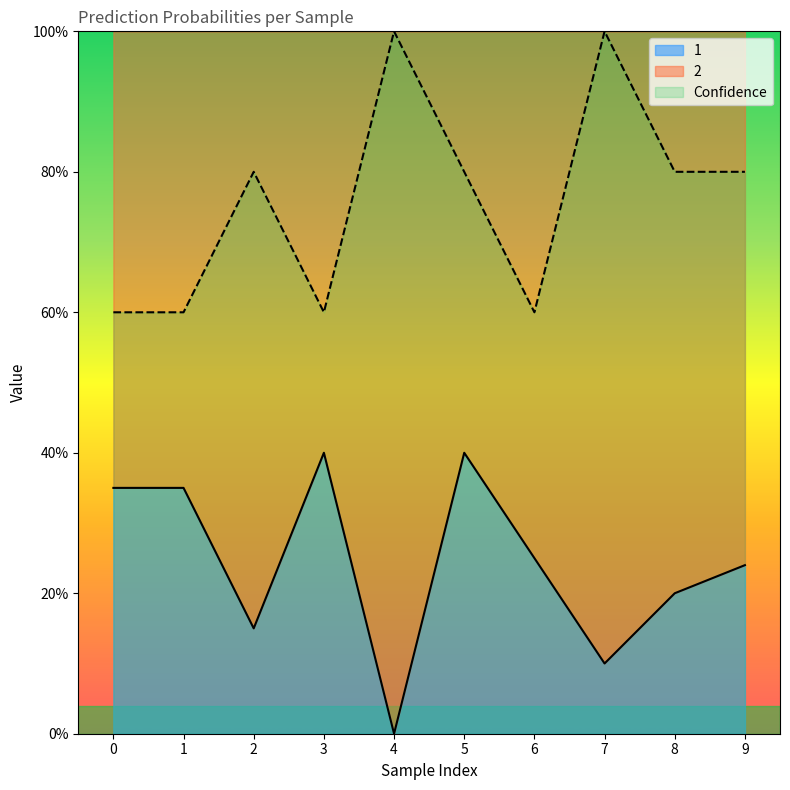

At which category is the sum across all series the highest?

5